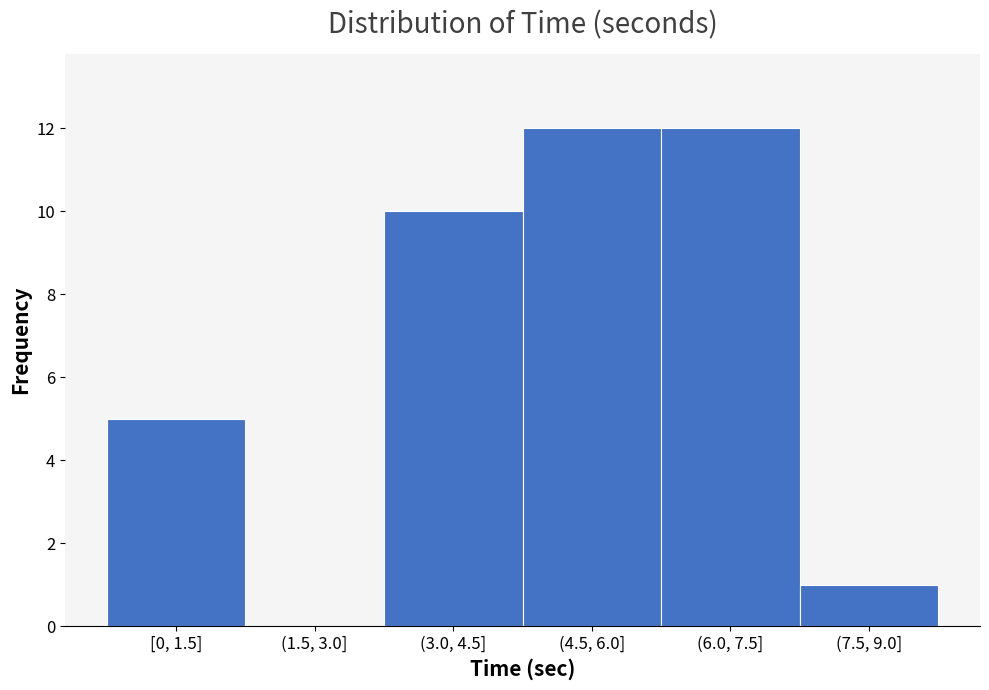

Reading left to right, transcribe all the data shown in this chart.

[0, 1.5]=5	(1.5, 3.0]=0	(3.0, 4.5]=10	(4.5, 6.0]=12	(6.0, 7.5]=12	(7.5, 9.0]=1